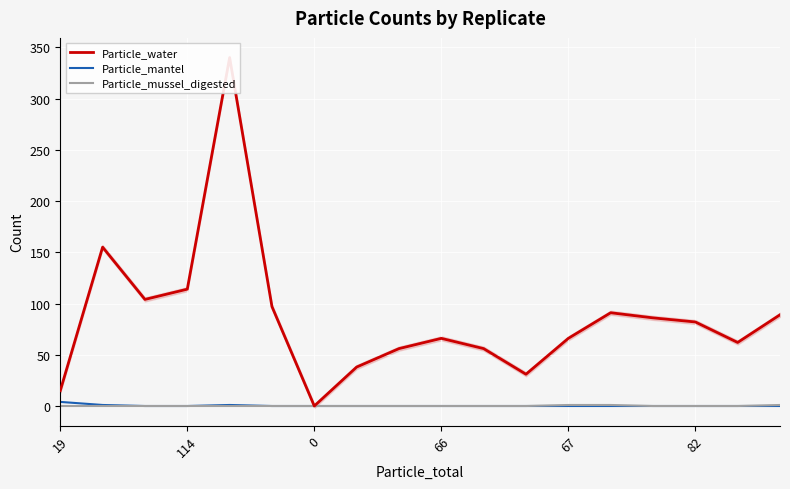

Is the value of Particle_mantel at 114 greater than the value of Particle_mussel_digested at 11?

Yes